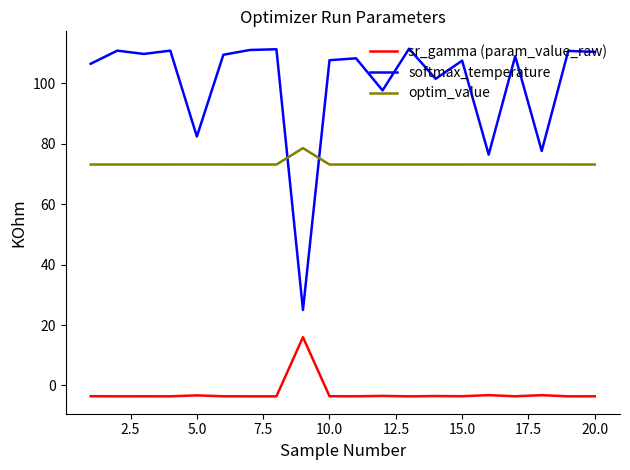

What is the maximum value for softmax_temperature?

111.5